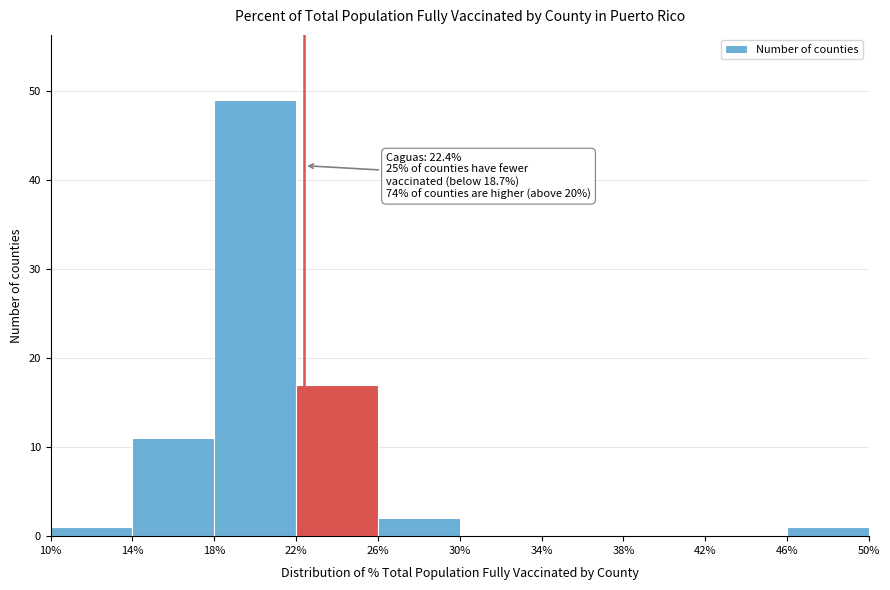

Over which range of the x-axis is the bar tallest?

18% to 22%